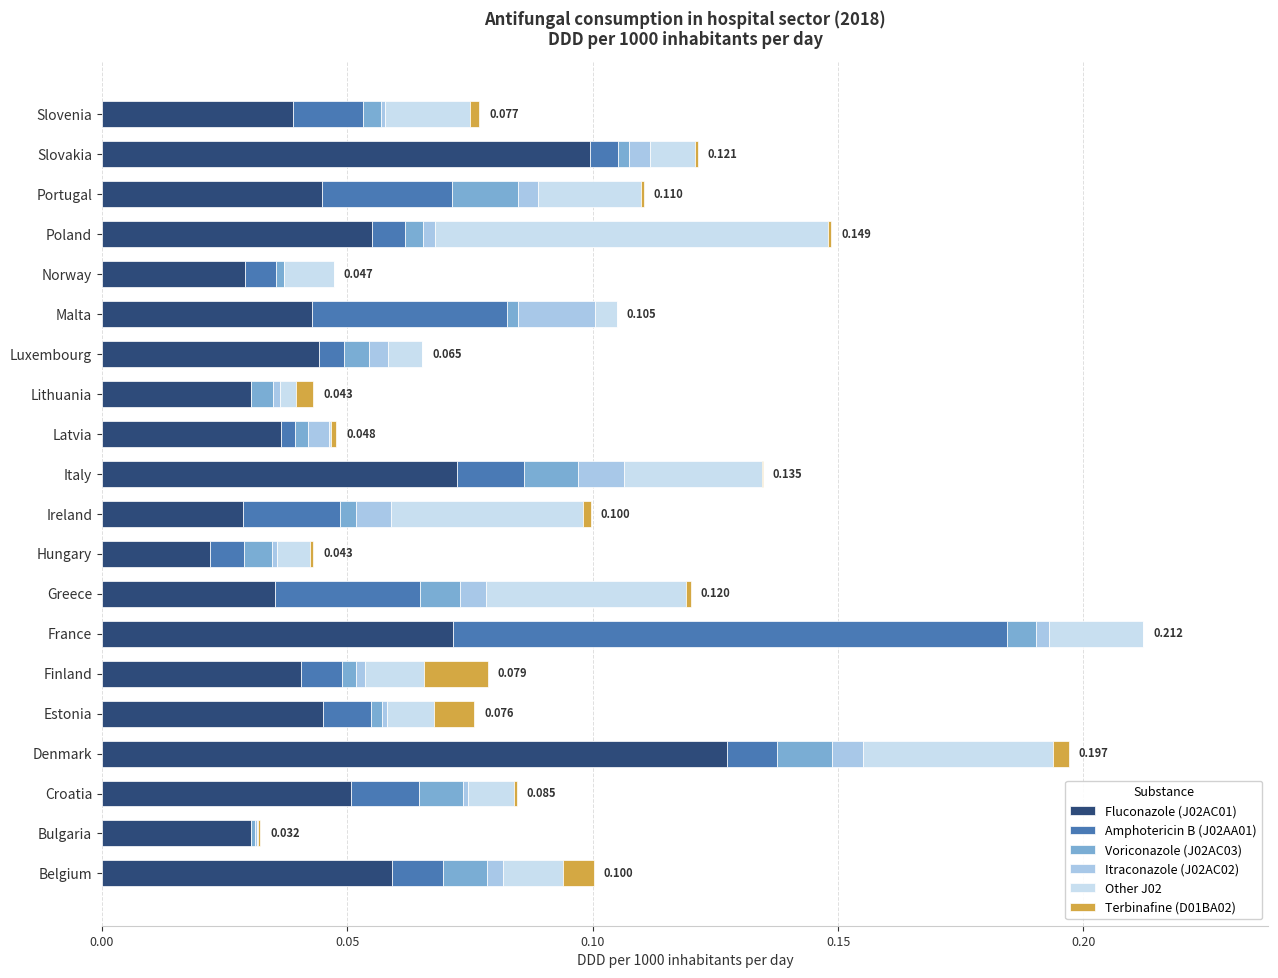

Which category has the highest value in the Fluconazole (J02AC01) series?

Denmark